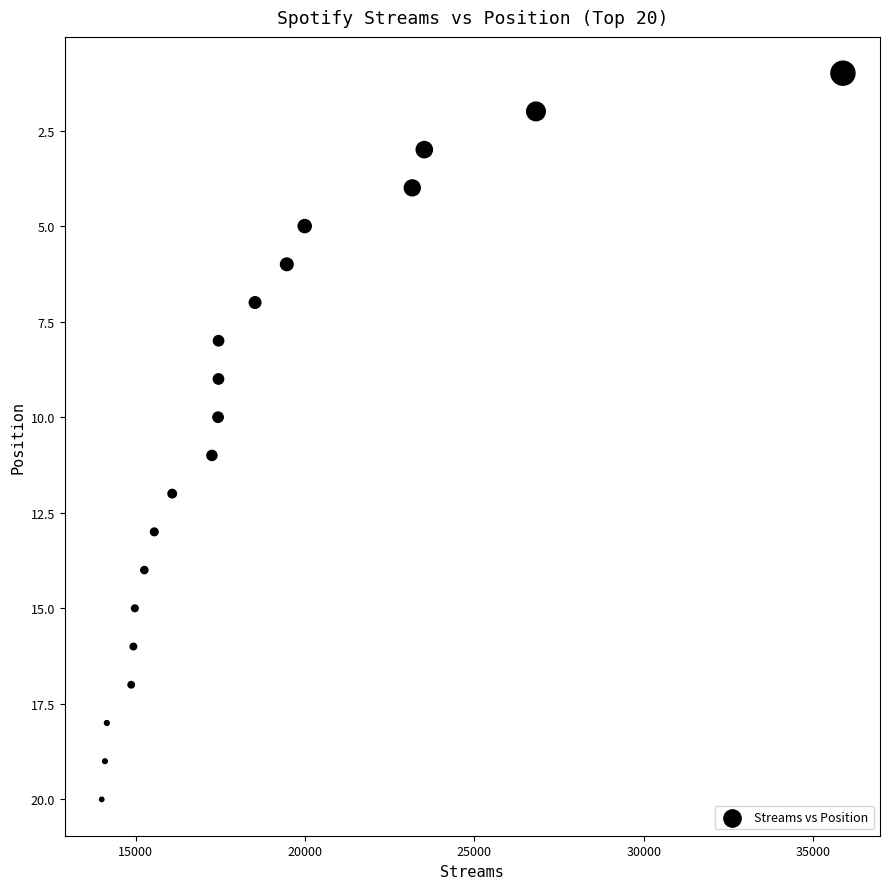

What is the range of Y values (max minus min)?

19